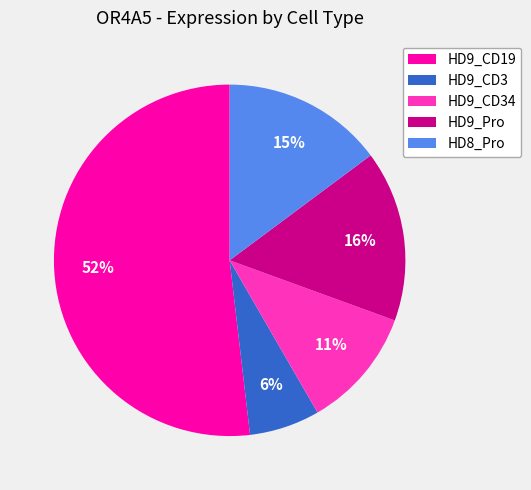

What percentage is the HD9_CD19 slice, to the nearest percent?

52%